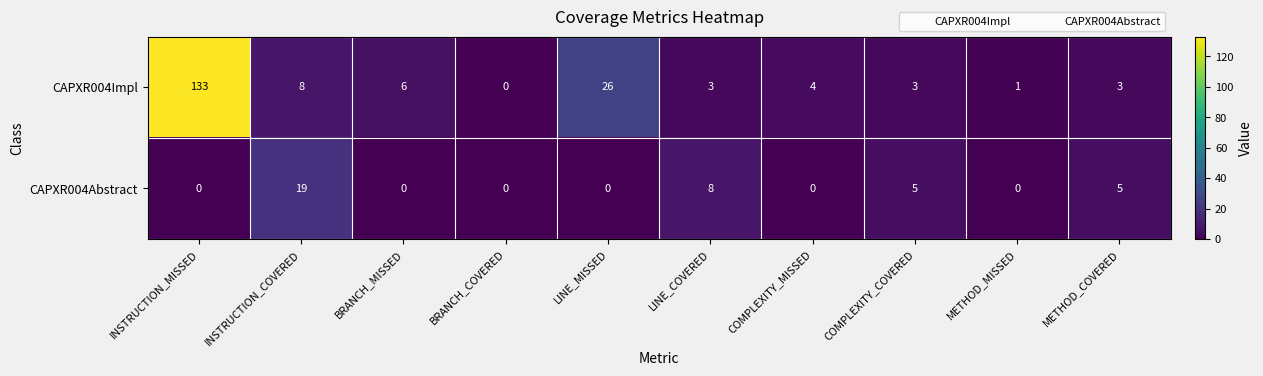

How many distinct data groups are displayed?

2